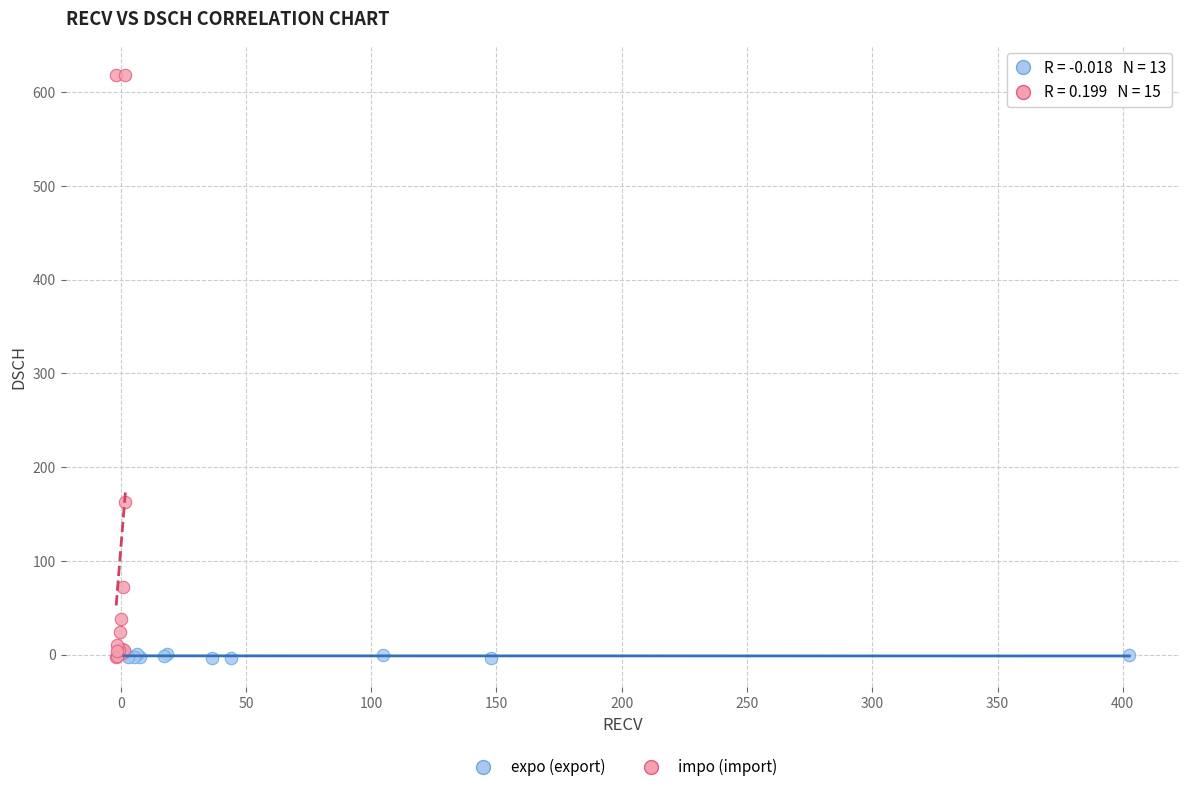

Which series reaches the maximum Y coordinate?

impo (import)